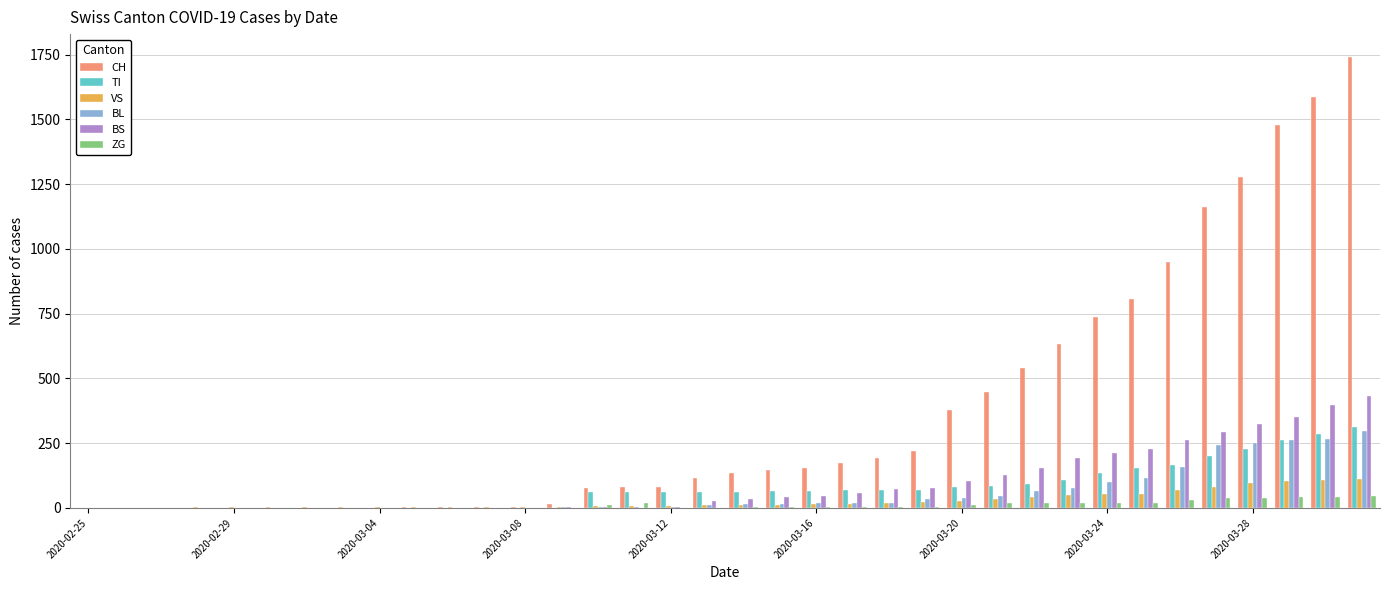

How many series are shown in this chart?

6